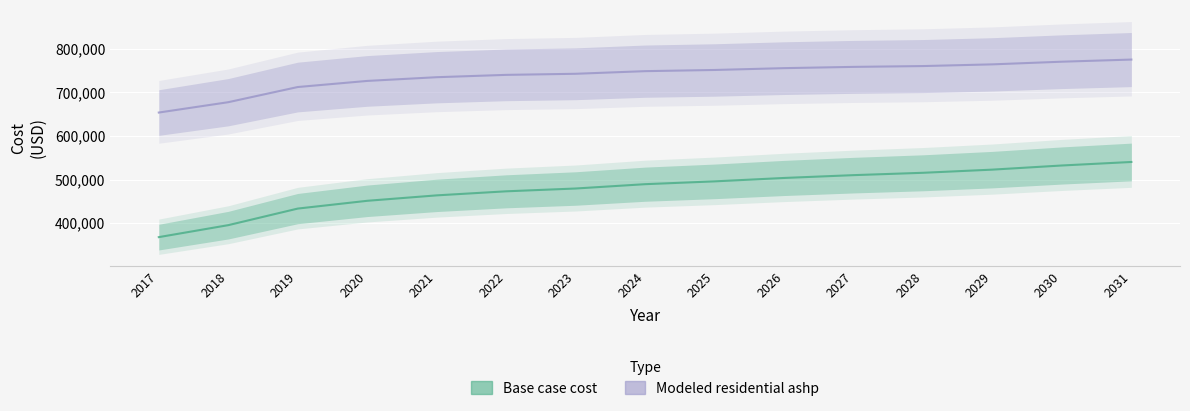

At which label is Modeled residential ashp closest to 714228?

2019